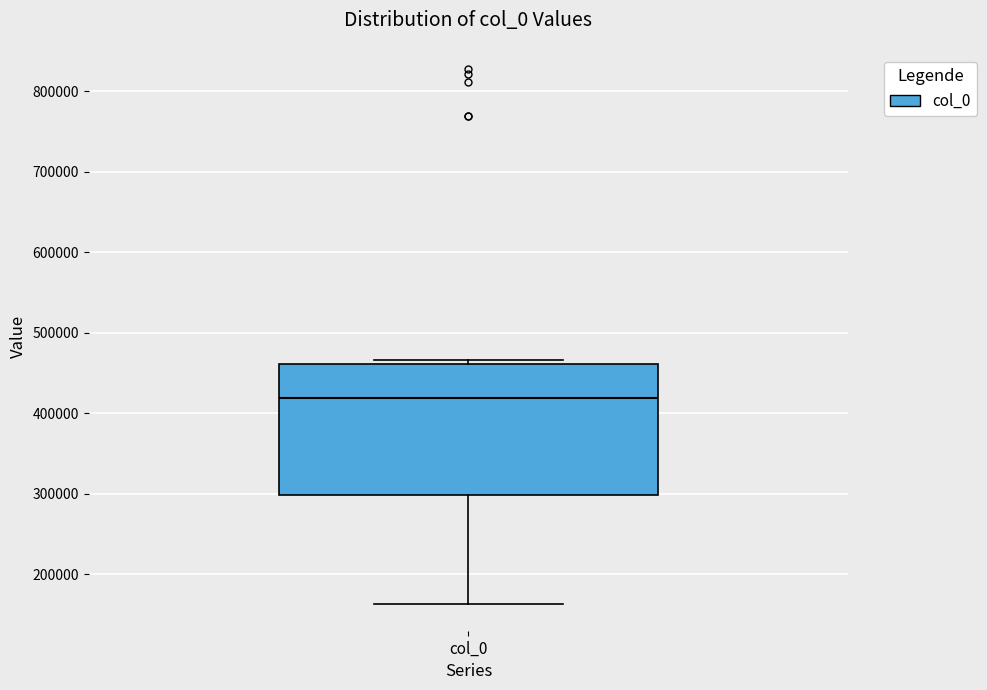

Transcribe this box plot: give where the median line is, the range the box spans, and where the two whiskers end, as read against the y-axis. The values are not printed on the chart, so give them approximately, as read against the axis.

median 420000, box 300000 to 460000, whiskers 160000 to 470000